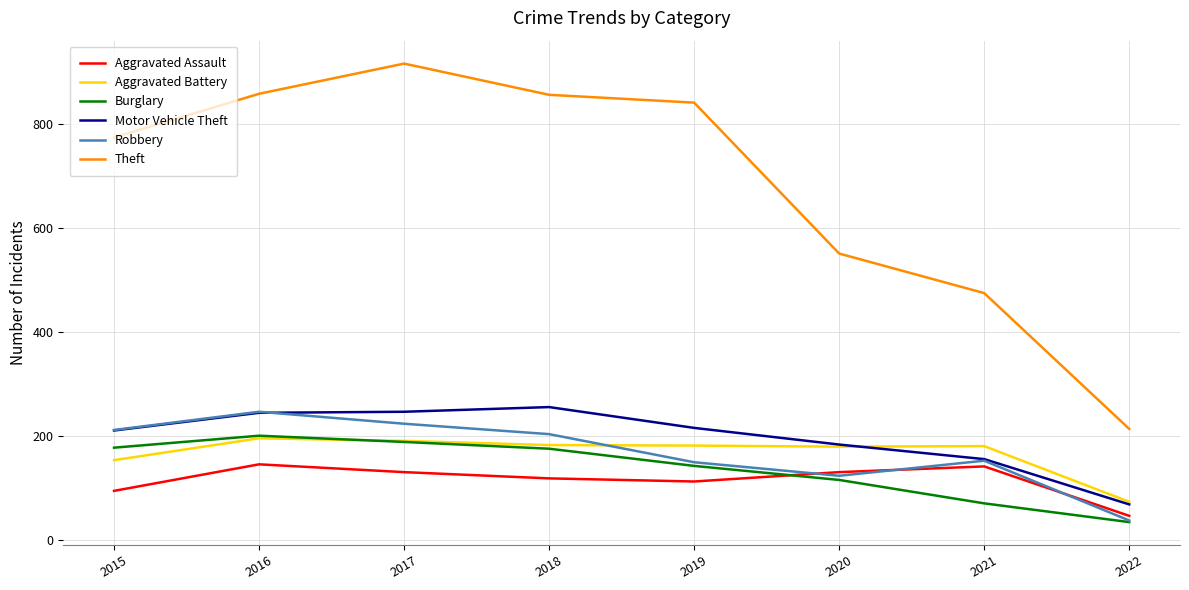

Does the chart display data point markers on the line(s)?

No